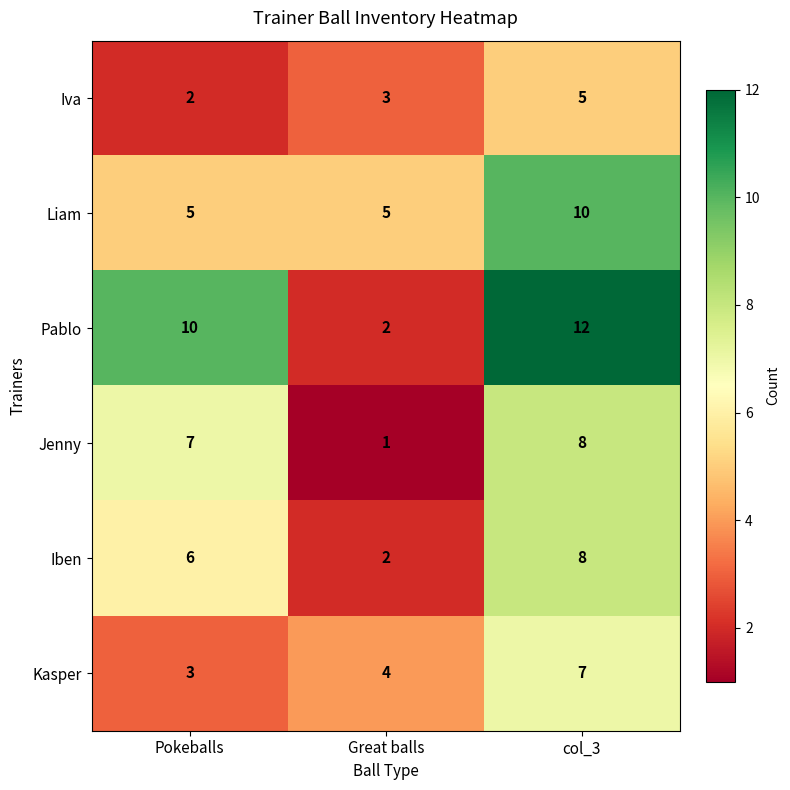

How many categories are shown in the chart?

3